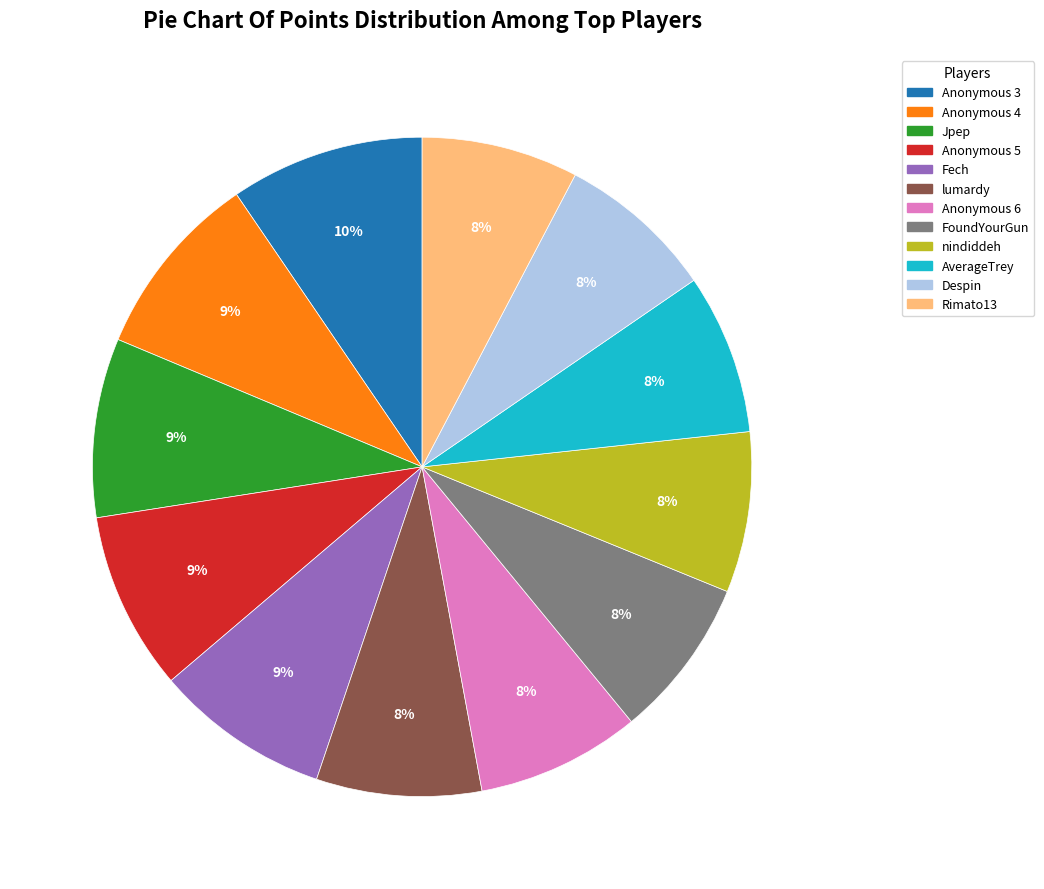

To the nearest percent, what is the combined percentage of lumardy and Rimato13?

16%